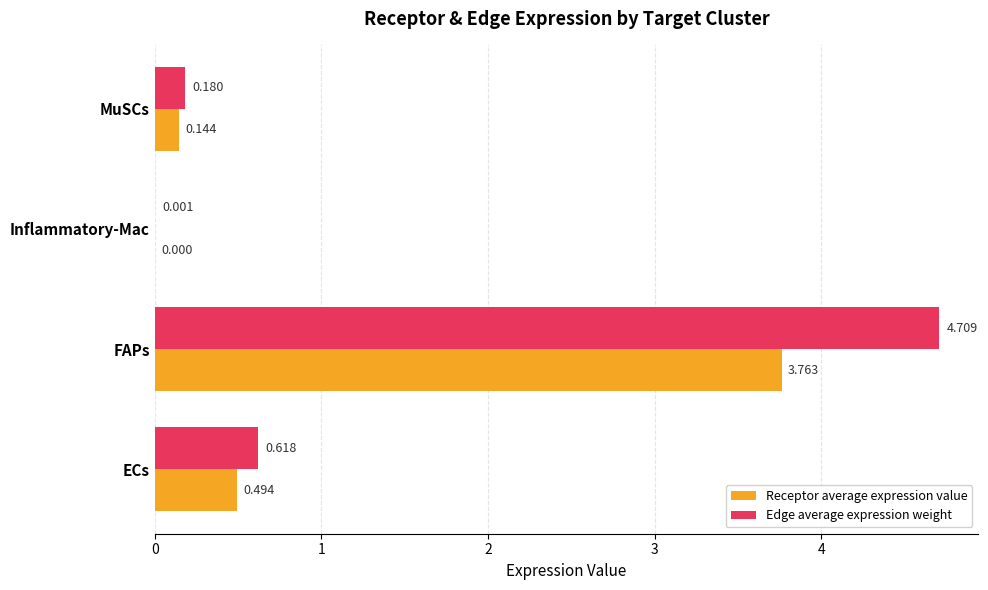

Which series changed the most between ECs and FAPs?

Edge average expression weight